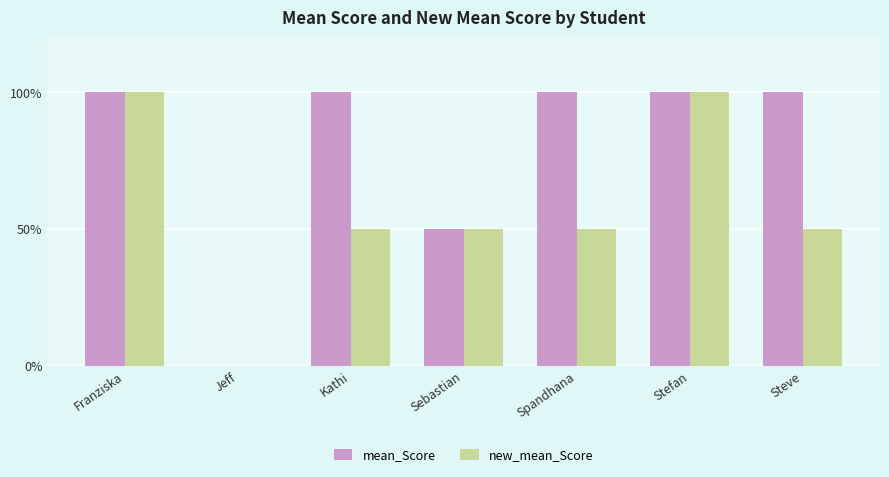

Is it true that mean_Score equals 100 at Spandhana?

True